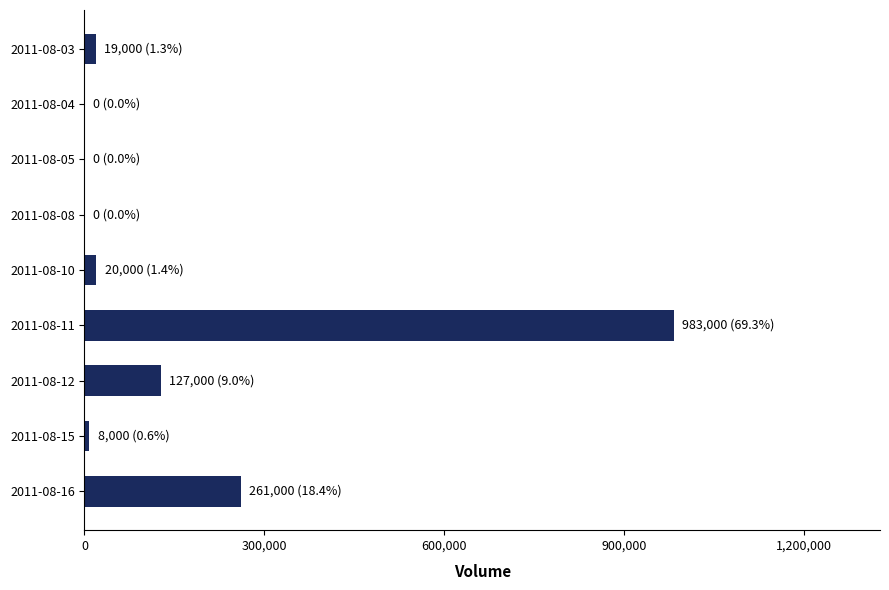

What is the sum of all values?

1418000